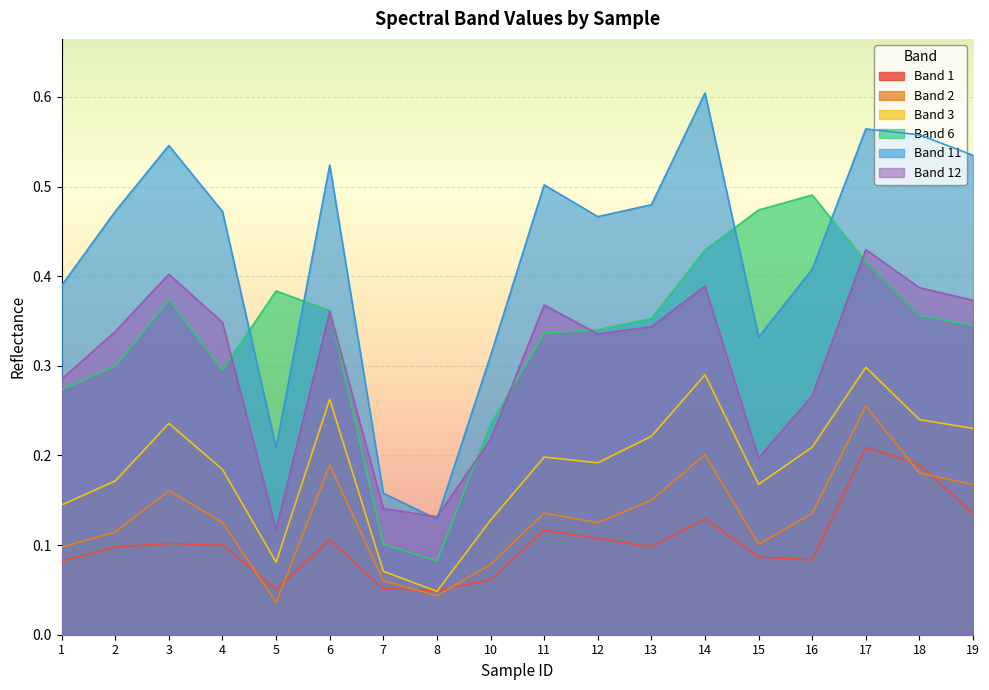

Reading left to right, transcribe all the data shown in this chart.

Band 1: 0.1	0.1	0.1	0.1	0.1	0.1	0.1	0.0	0.1	0.1	0.1	0.1	0.1	0.1	0.1	0.2	0.2	0.1
Band 2: 0.1	0.1	0.2	0.1	0.0	0.2	0.1	0.0	0.1	0.1	0.1	0.1	0.2	0.1	0.1	0.3	0.2	0.2
Band 3: 0.1	0.2	0.2	0.2	0.1	0.3	0.1	0.0	0.1	0.2	0.2	0.2	0.3	0.2	0.2	0.3	0.2	0.2
Band 6: 0.3	0.3	0.4	0.3	0.4	0.4	0.1	0.1	0.2	0.3	0.3	0.4	0.4	0.5	0.5	0.4	0.4	0.3
Band 11: 0.4	0.5	0.5	0.5	0.2	0.5	0.2	0.1	0.3	0.5	0.5	0.5	0.6	0.3	0.4	0.6	0.6	0.5
Band 12: 0.3	0.3	0.4	0.3	0.1	0.4	0.1	0.1	0.2	0.4	0.3	0.3	0.4	0.2	0.3	0.4	0.4	0.4